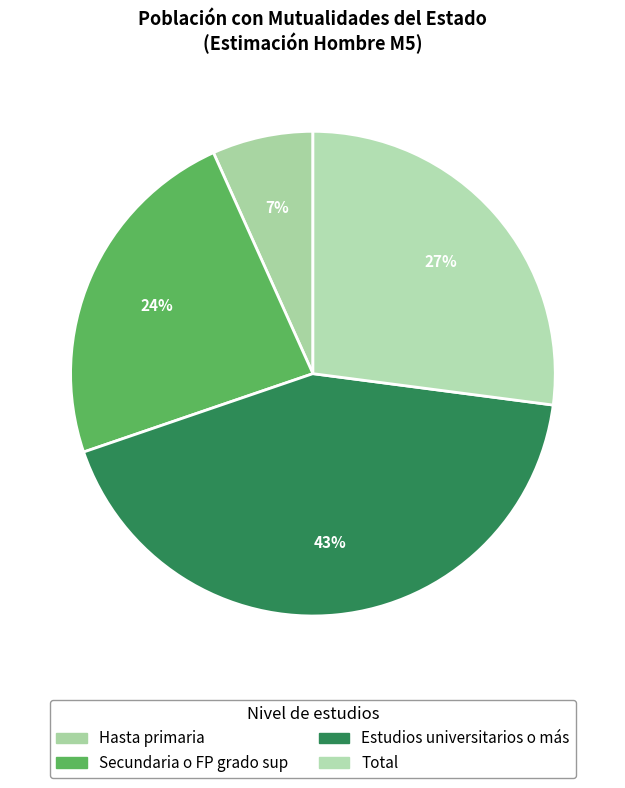

To the nearest percent, what percentage of the pie is Total?

27%